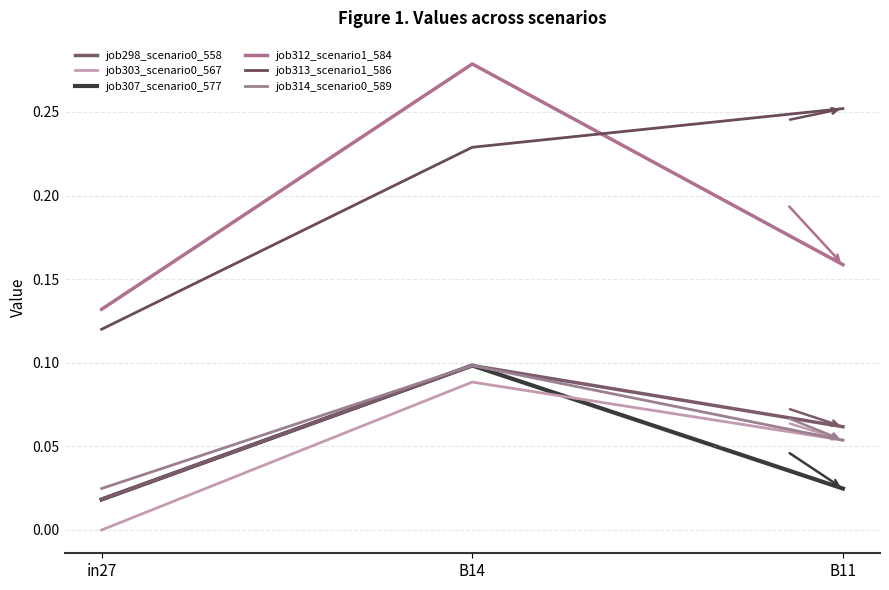

Which category has the highest value across all series?

B14